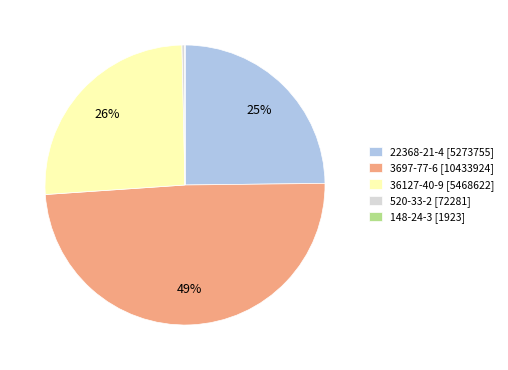

Between 3697-77-6 [10433924] and 36127-40-9 [5468622], which is larger?

3697-77-6 [10433924]